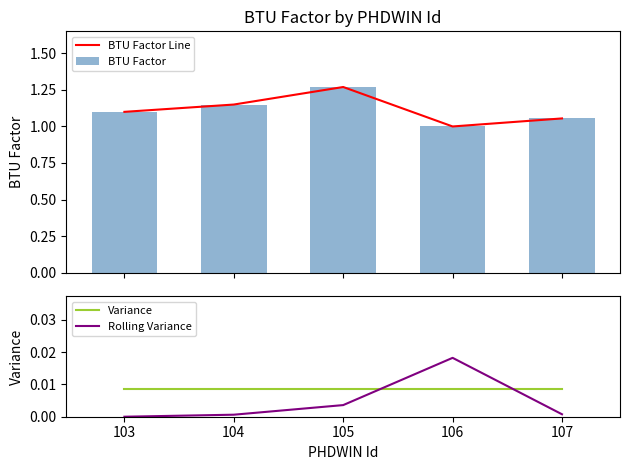

What is the sum of the BTU Factor Line values at 107 and 103?

2.2